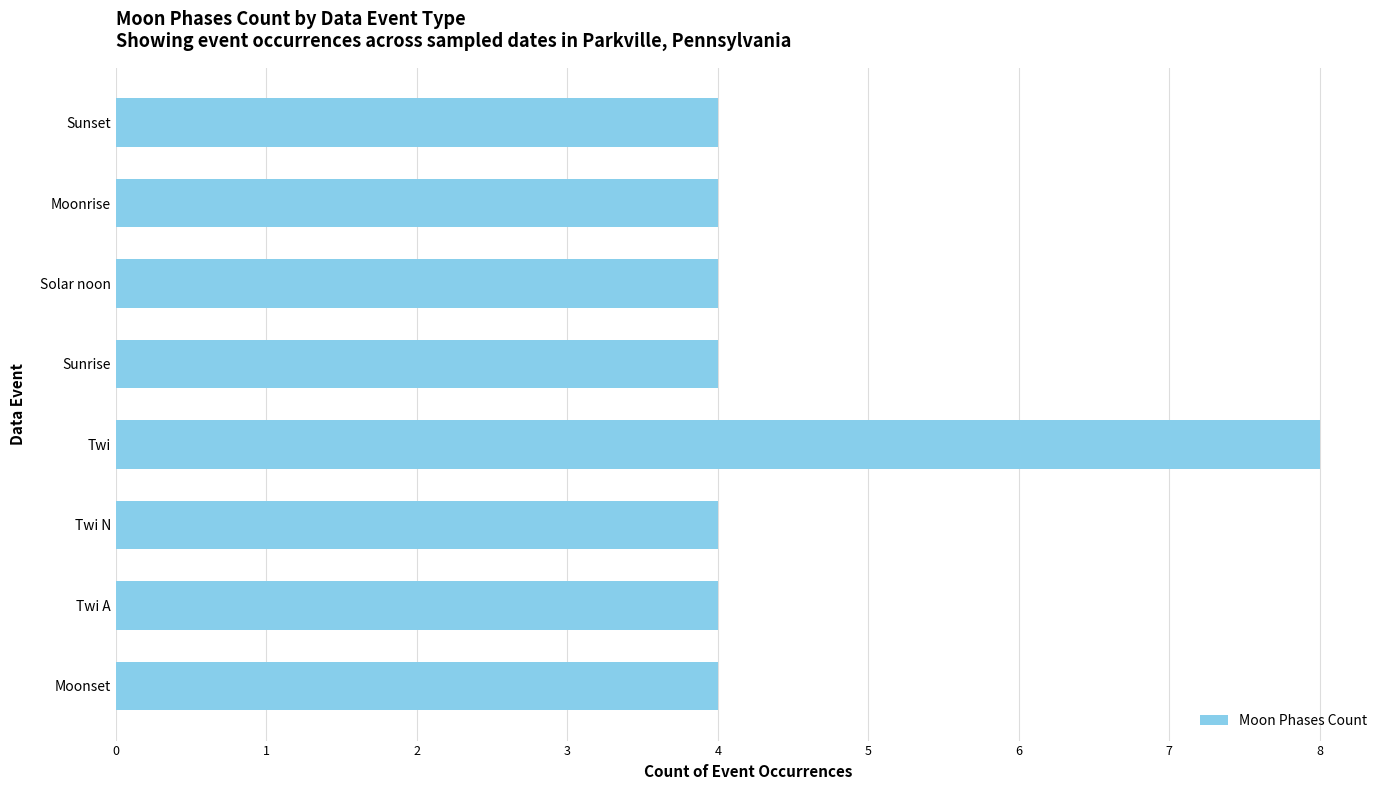

Does the chart contain any negative values?

No